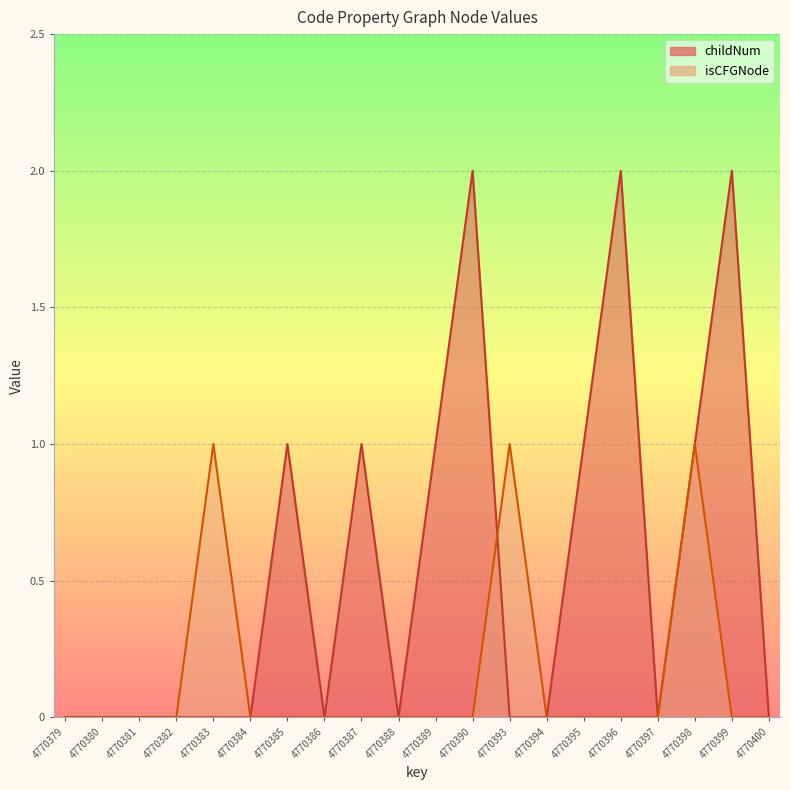

Reading left to right, extract all data points from this chart.

childNum: 4770379=0	4770380=0	4770381=0	4770382=0	4770383=0	4770384=0	4770385=1	4770386=0	4770387=1	4770388=0	4770389=1	4770390=2	4770393=0	4770394=0	4770395=1	4770396=2	4770397=0	4770398=1	4770399=2	4770400=0
isCFGNode_count: 4770379=0	4770380=0	4770381=0	4770382=0	4770383=1	4770384=0	4770385=0	4770386=0	4770387=0	4770388=0	4770389=0	4770390=0	4770393=1	4770394=0	4770395=0	4770396=0	4770397=0	4770398=1	4770399=0	4770400=0